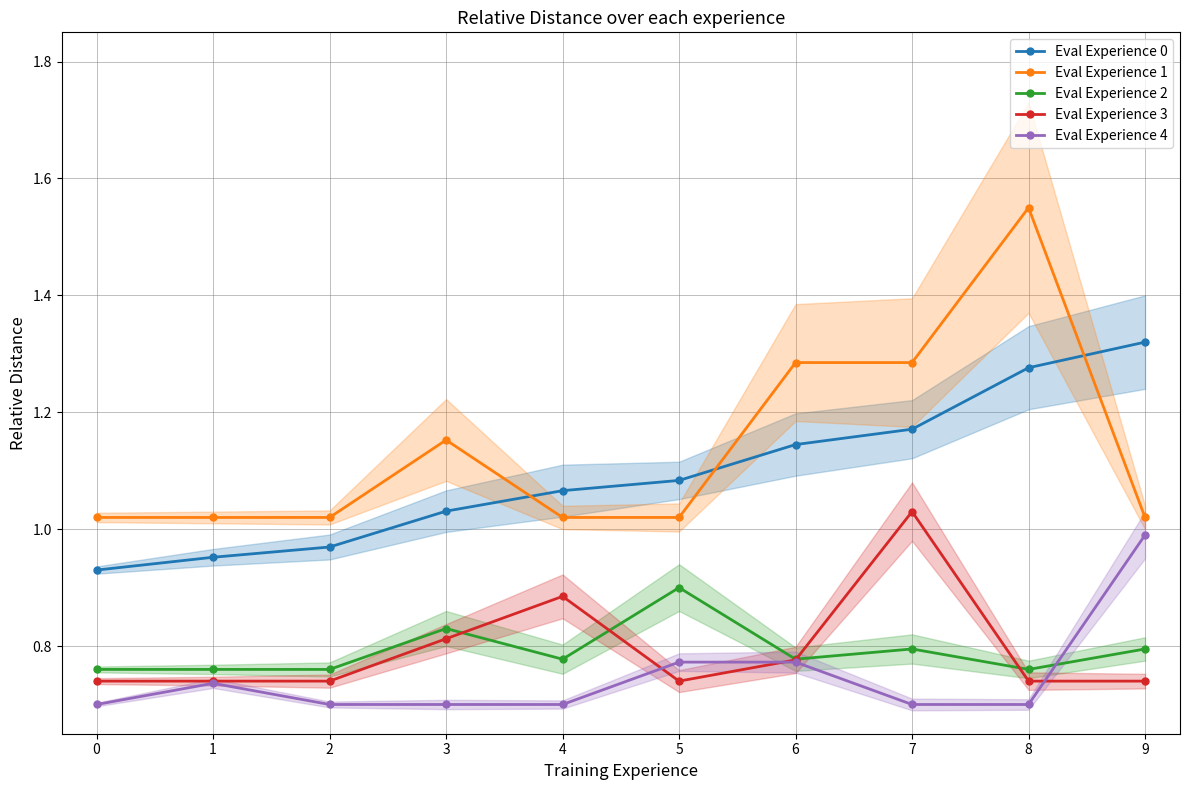

Rank the series at 0 from lowest to highest value.

Eval Experience 4, Eval Experience 3, Eval Experience 2, Eval Experience 0, Eval Experience 1